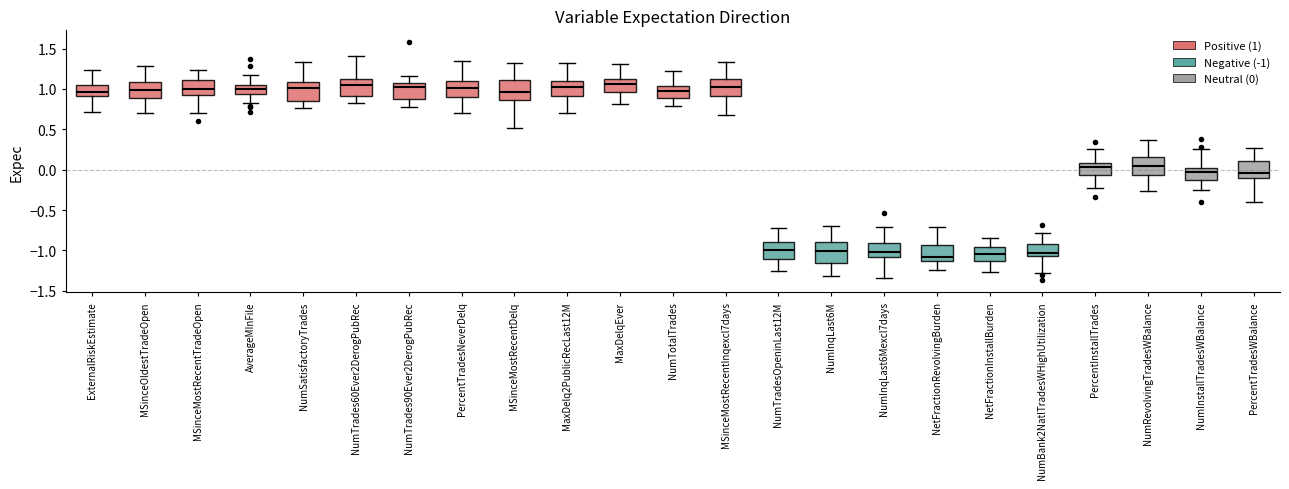

Reading left to right, transcribe this box plot: for each box, give where its median line is, the range the box spans, and where its two whiskers end, as read against the y-axis. The values are not printed on the chart, so give them approximately, as read against the axis.

ExternalRiskEstimate: median 0.95, box 0.90 to 1.05, whiskers 0.70 to 1.25
MSinceOldestTradeOpen: median 1.00, box 0.90 to 1.10, whiskers 0.70 to 1.30
MSinceMostRecentTradeOpen: median 1.00, box 0.90 to 1.10, whiskers 0.70 to 1.25
AverageMInFile: median 1.00, box 0.95 to 1.05, whiskers 0.80 to 1.15
NumSatisfactoryTrades: median 1.00, box 0.85 to 1.10, whiskers 0.75 to 1.35
NumTrades60Ever2DerogPubRec: median 1.05, box 0.90 to 1.10, whiskers 0.80 to 1.40
NumTrades90Ever2DerogPubRec: median 1.05, box 0.85 to 1.10, whiskers 0.75 to 1.15
PercentTradesNeverDelq: median 1.00, box 0.90 to 1.10, whiskers 0.70 to 1.35
MSinceMostRecentDelq: median 0.95, box 0.85 to 1.10, whiskers 0.50 to 1.30
MaxDelq2PublicRecLast12M: median 1.00, box 0.90 to 1.10, whiskers 0.70 to 1.30
MaxDelqEver: median 1.05, box 0.95 to 1.10, whiskers 0.80 to 1.30
NumTotalTrades: median 0.95, box 0.90 to 1.05, whiskers 0.80 to 1.20
MSinceMostRecentInqexcl7days: median 1.05, box 0.90 to 1.10, whiskers 0.70 to 1.35
NumTradesOpeninLast12M: median -1.00, box -1.10 to -0.90, whiskers -1.25 to -0.75
NumInqLast6M: median -1.00, box -1.15 to -0.90, whiskers -1.30 to -0.70
NumInqLast6Mexcl7days: median -1.00, box -1.10 to -0.90, whiskers -1.35 to -0.70
NetFractionRevolvingBurden: median -1.10, box -1.15 to -0.95, whiskers -1.25 to -0.70
NetFractionInstallBurden: median -1.05, box -1.15 to -0.95, whiskers -1.25 to -0.85
NumBank2NatlTradesWHighUtilization: median -1.05 (just above the box's lower edge), box -1.05 to -0.95, whiskers -1.30 to -0.80
PercentInstallTrades: median 0.05, box -0.05 to 0.10, whiskers -0.20 to 0.25
NumRevolvingTradesWBalance: median 0.05, box -0.05 to 0.15, whiskers -0.25 to 0.35
NumInstallTradesWBalance: median -0.05, box -0.15 to 0.05, whiskers -0.25 to 0.25
PercentTradesWBalance: median -0.05, box -0.10 to 0.10, whiskers -0.40 to 0.25